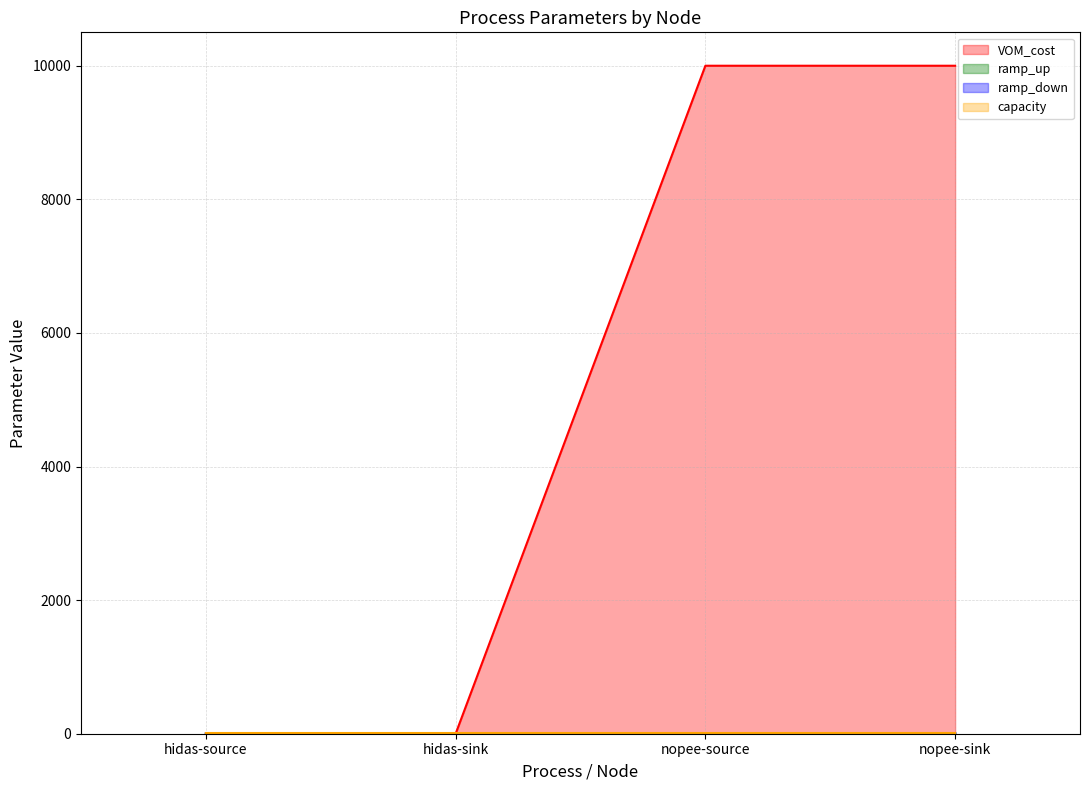

What is the label of the 2nd point from the right?

nopee-source